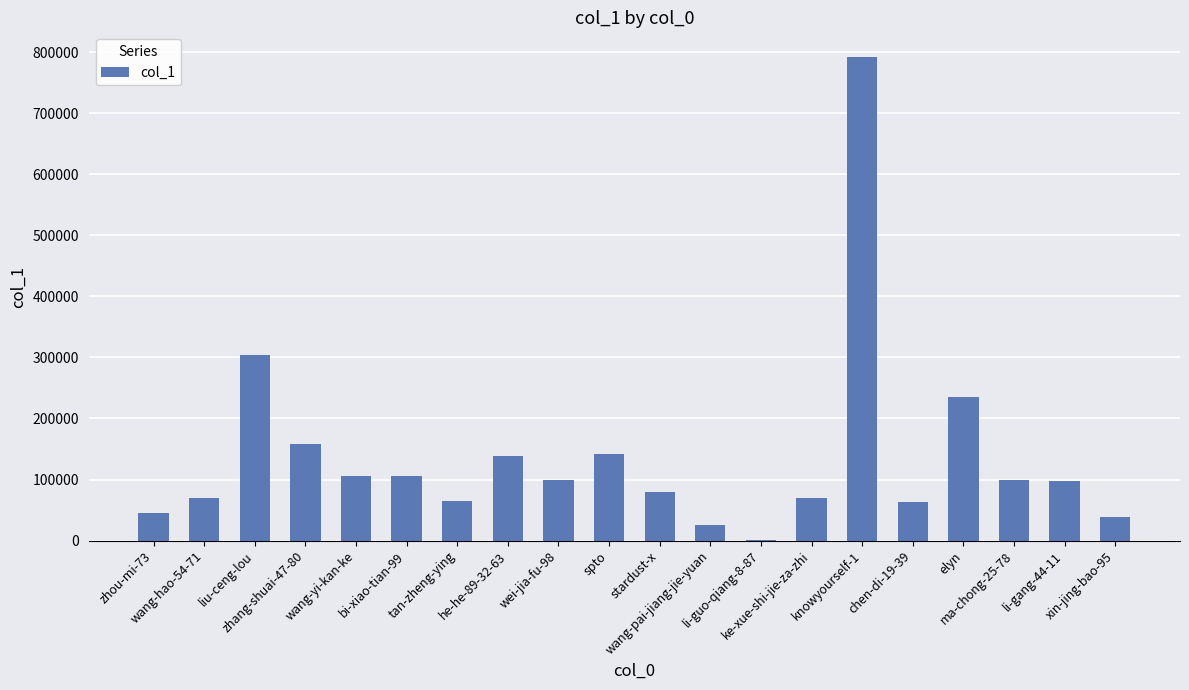

True or false: the data shows 70036 at ke-xue-shi-jie-za-zhi.

True